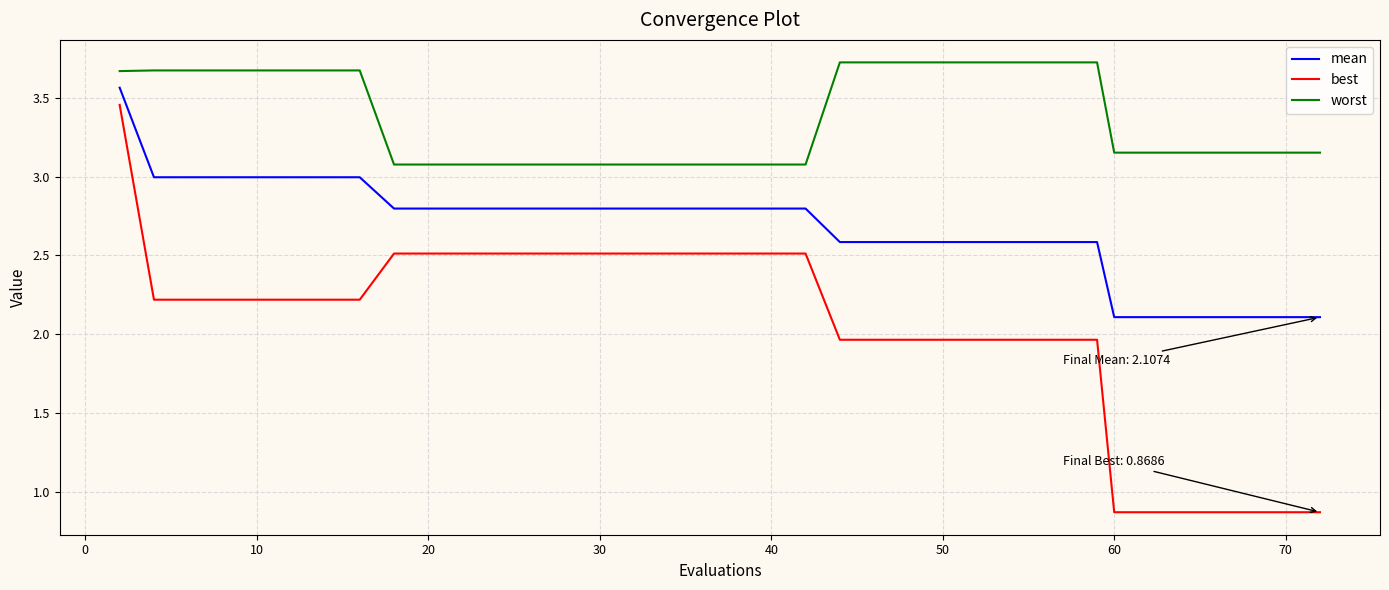

Which series has the largest total across all categories?

worst